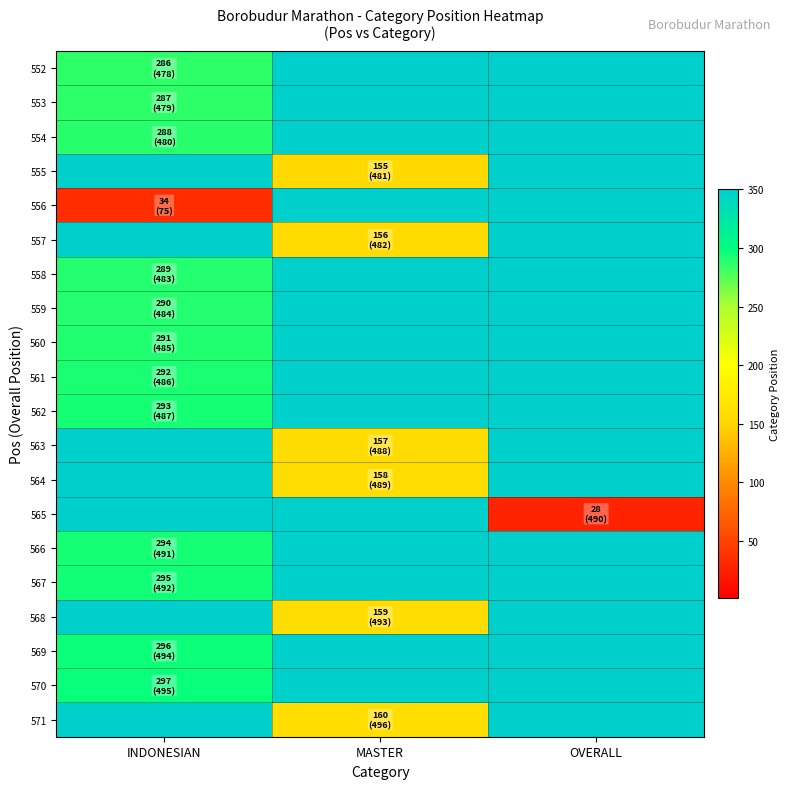

Between INDONESIAN and MASTER, which series saw the biggest shift?

556